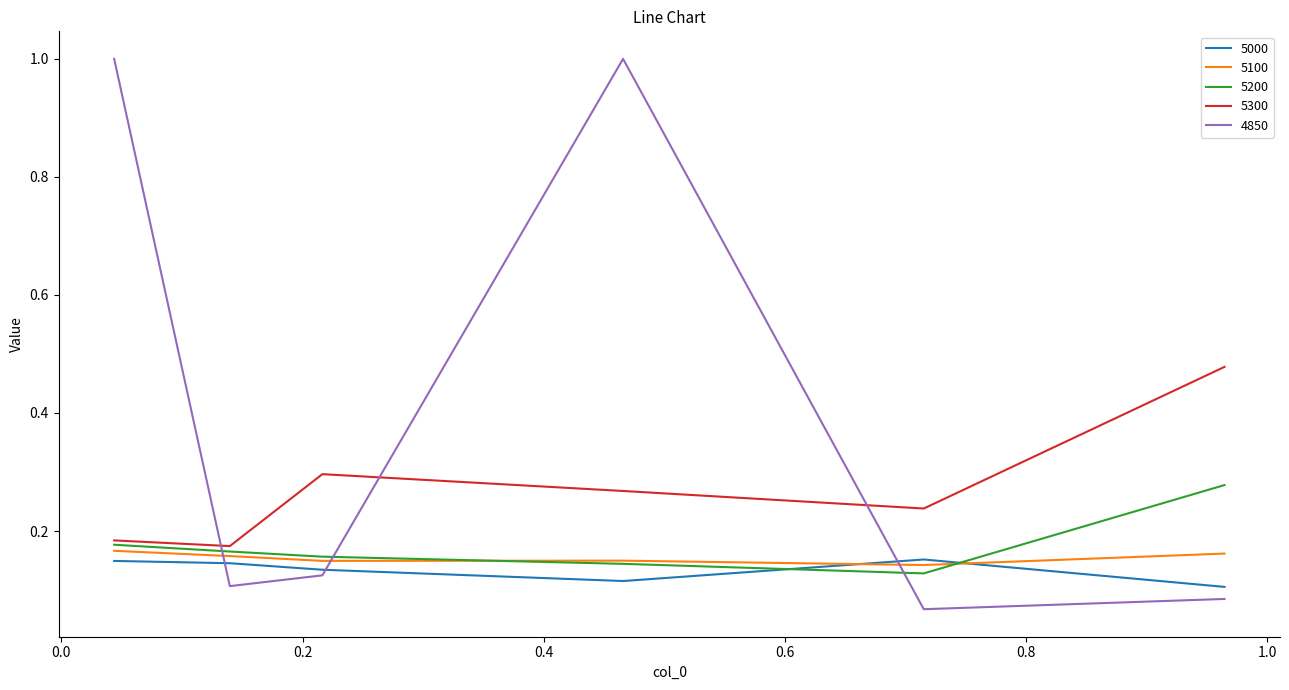

True or false: 5200 and 4850 cross at least once.

True